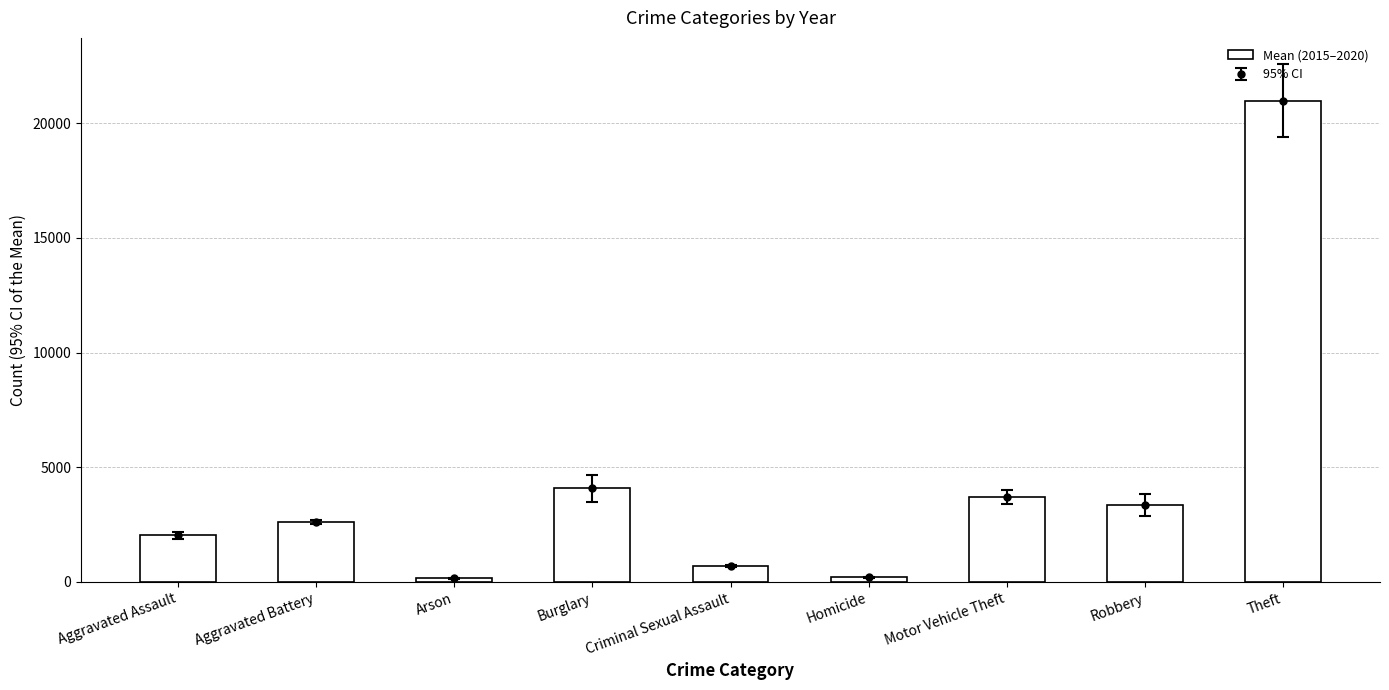

True or false: the data shows 832.4 at Burglary.

False